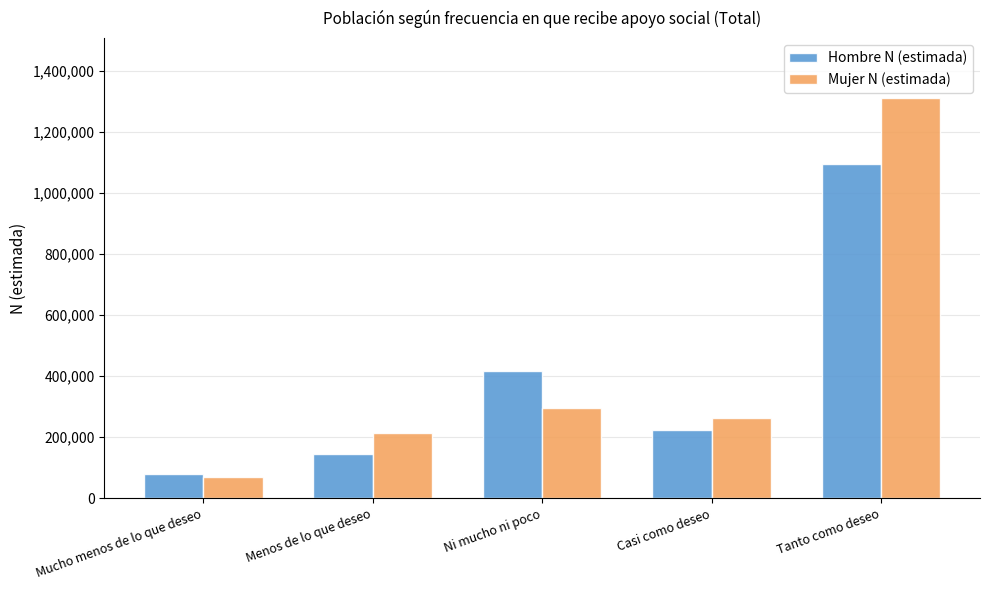

Which label corresponds to the smallest value in the chart?

Mucho menos de lo que deseo